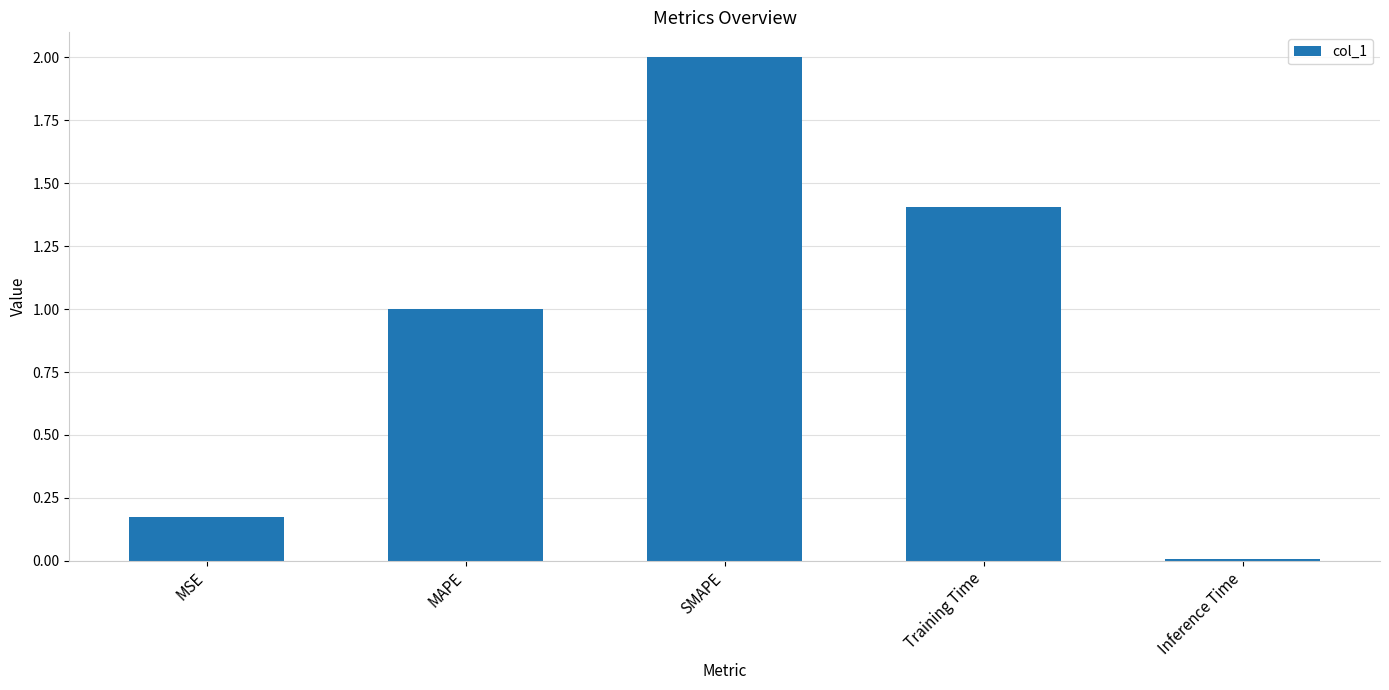

What position from the right is MSE?

5